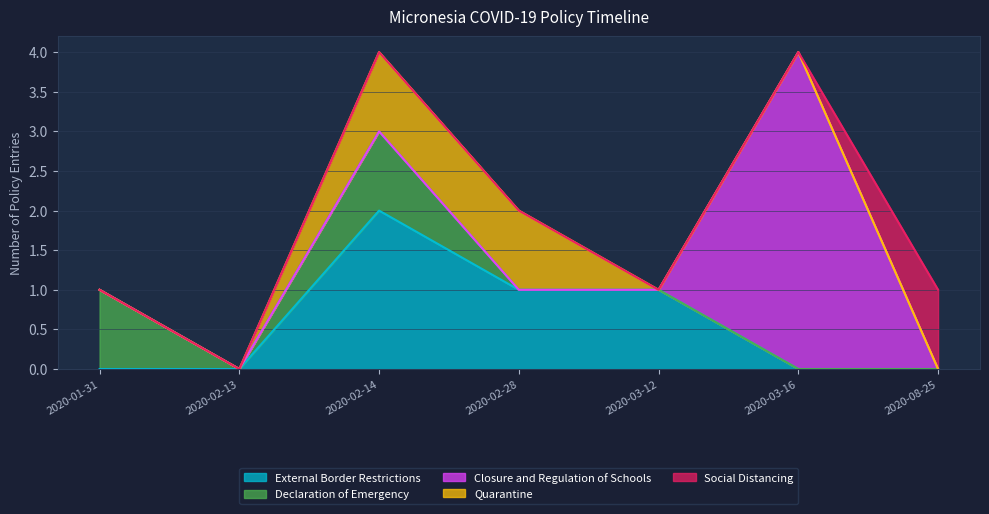

What is the maximum value shown in the chart?

4